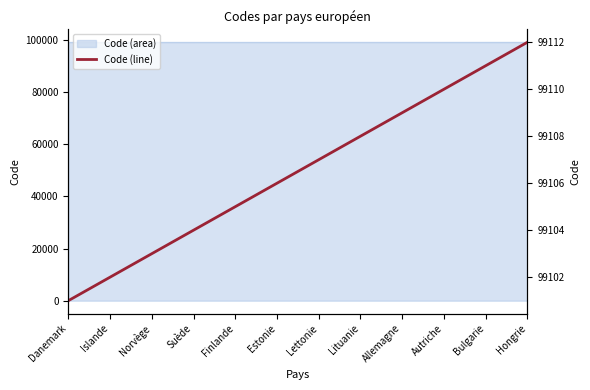

At which label does the data first exceed 99107?

Lituanie